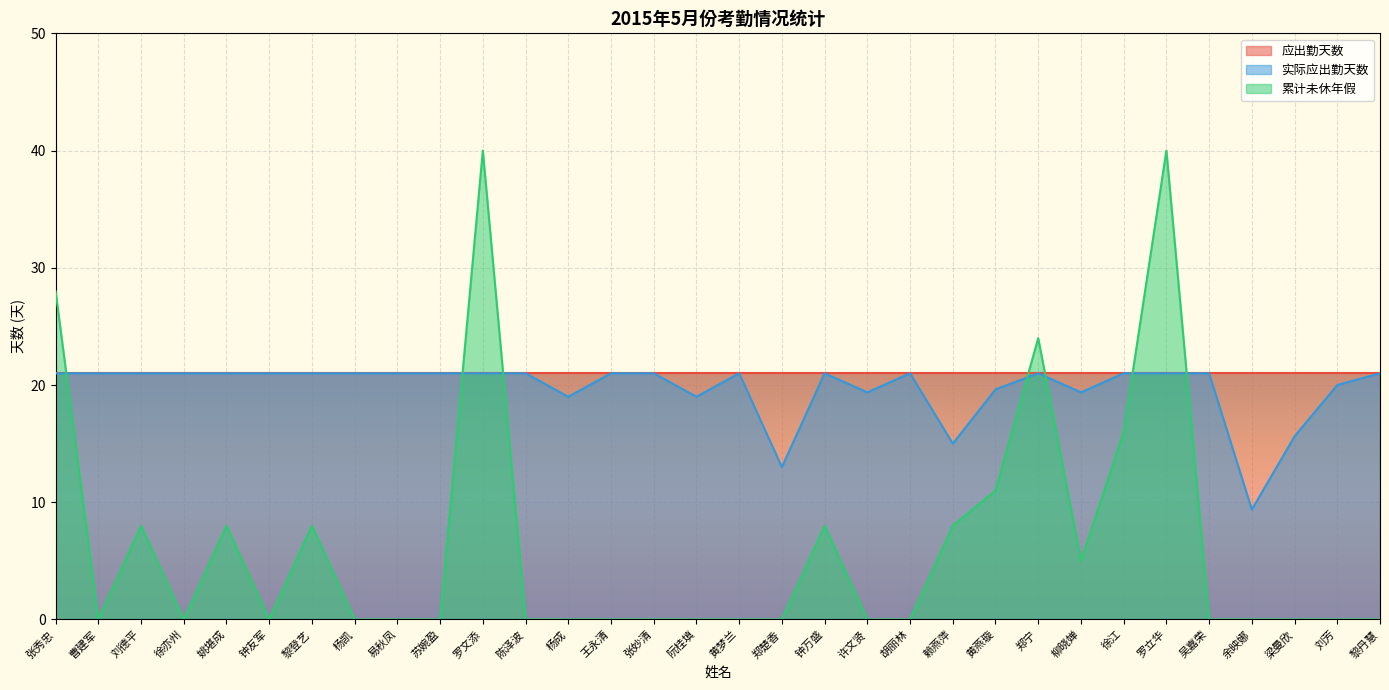

What is the approximate value of 累计未休年假 at 柳晓婵?

5.0